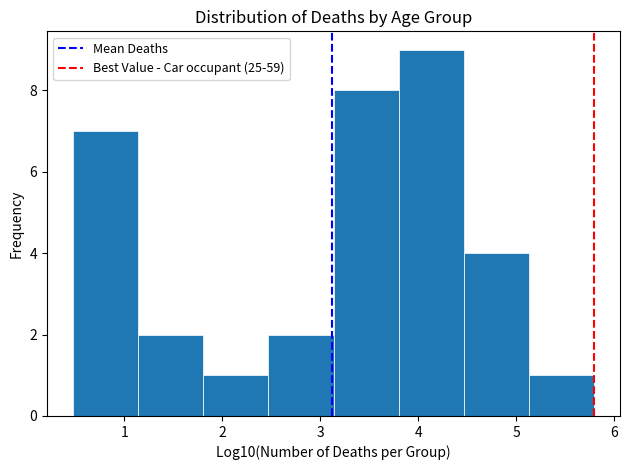

What is the height of the bar covering 3.1 to 3.8 on the x-axis? Neither the bar edges nor the heights are printed on the chart, so give them approximately, as read against the axes.

8